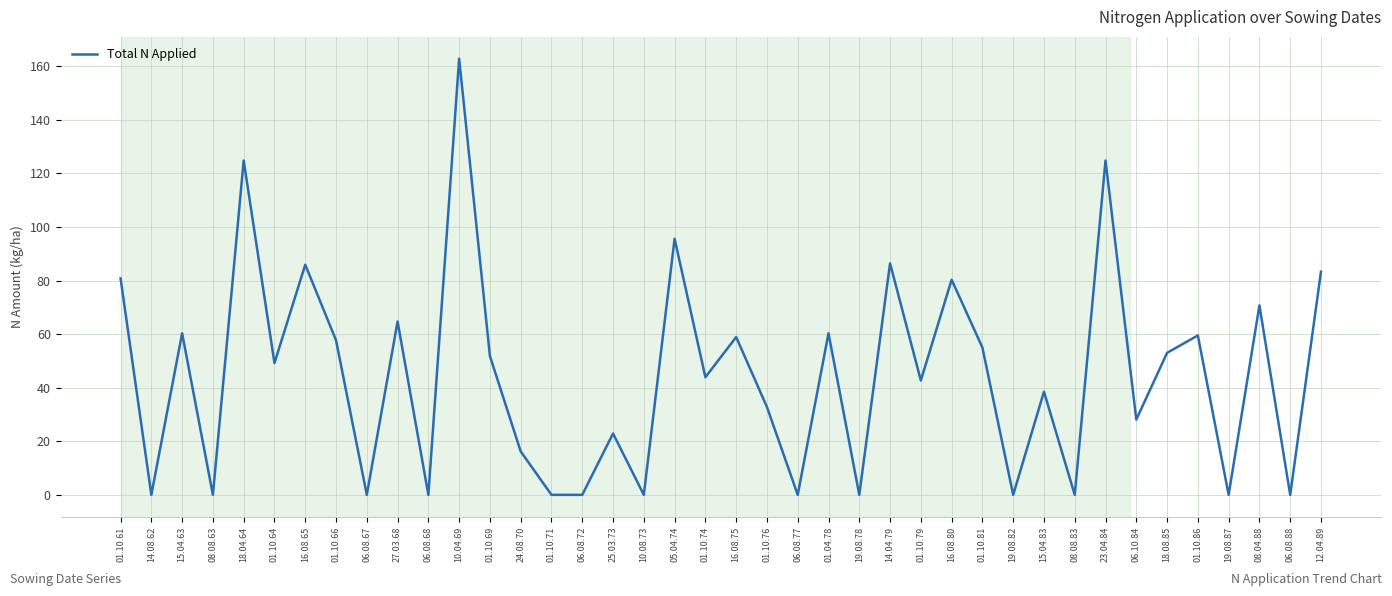

Which has a higher value, 06.08.68 or 08.04.88?

08.04.88